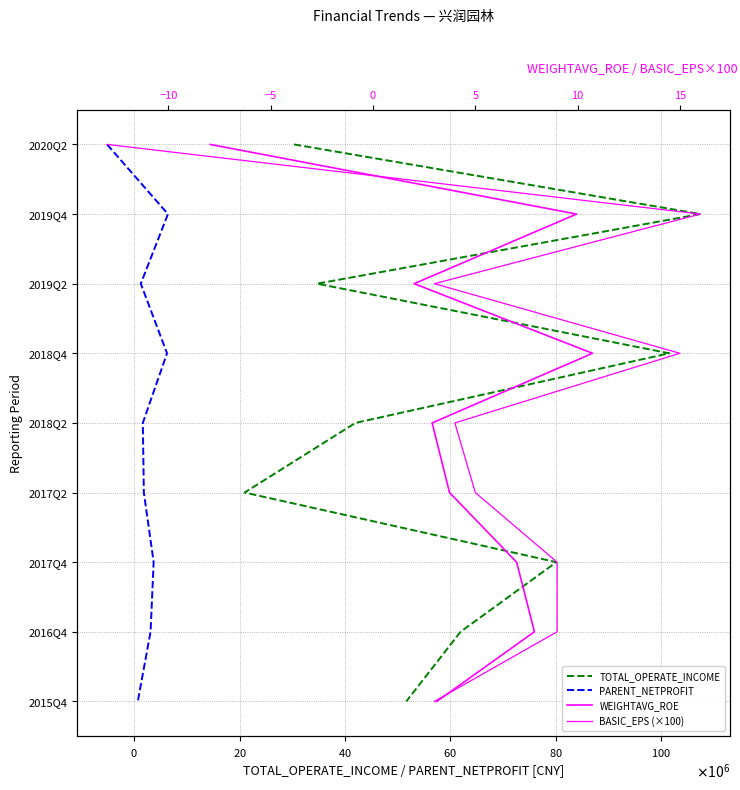

Does the chart display data point markers on the line(s)?

No